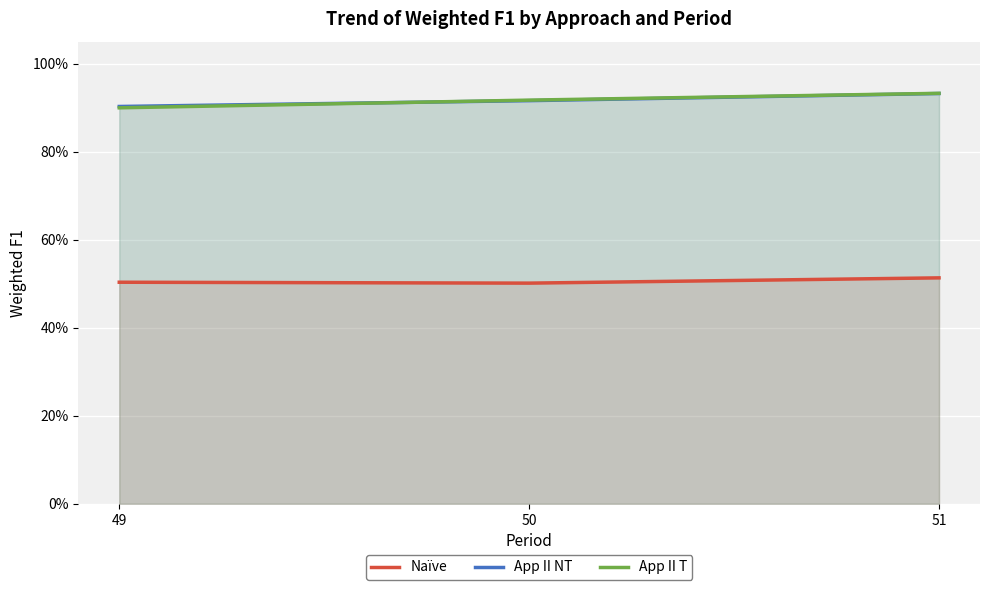

What is the value of the Naïve point at the 2nd from the left?

0.5